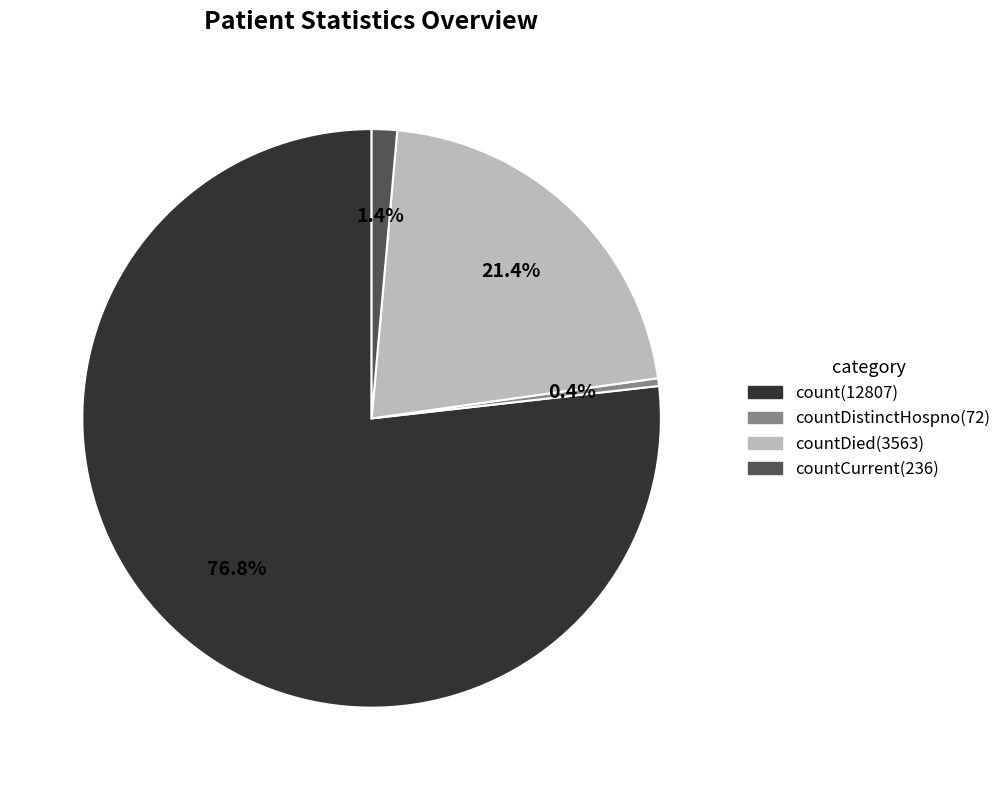

Is there any slice that represents more than half of the pie?

Yes